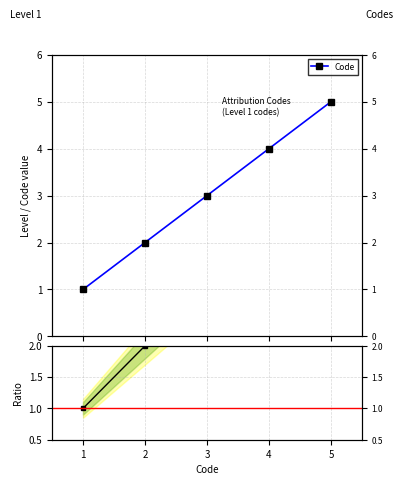

True or false: Code and Ratio to base cross at least once.

False